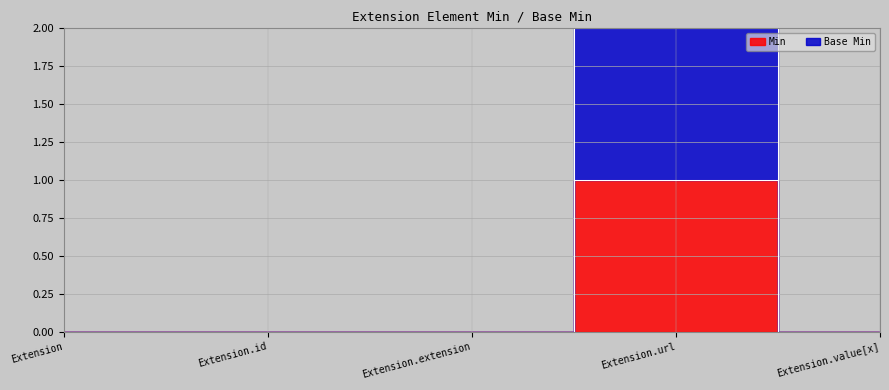

True or false: Base Min and Min cross at least once.

False